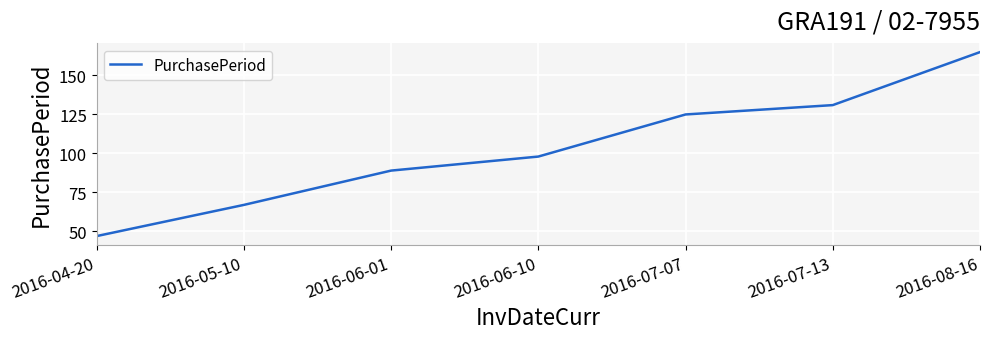

Reading left to right, list all the values displayed in this chart.

2016-04-20=47	2016-05-10=67	2016-06-01=89	2016-06-10=98	2016-07-07=125	2016-07-13=131	2016-08-16=165